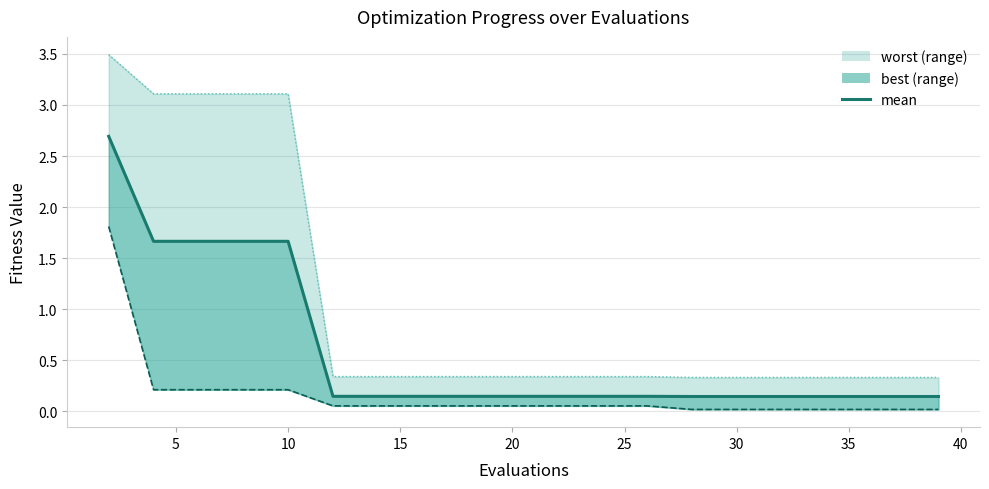

The chart shows a value of 0.2 at 13. True or false?

False